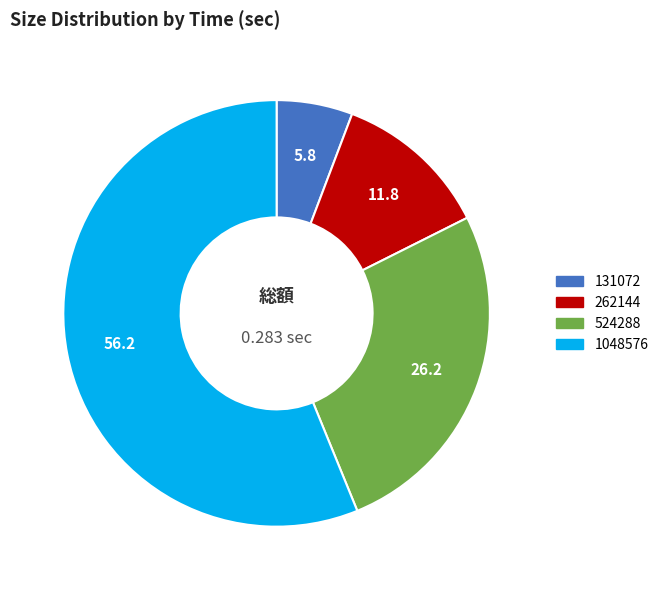

Rank the categories by value from highest to lowest.

1048576, 524288, 262144, 131072